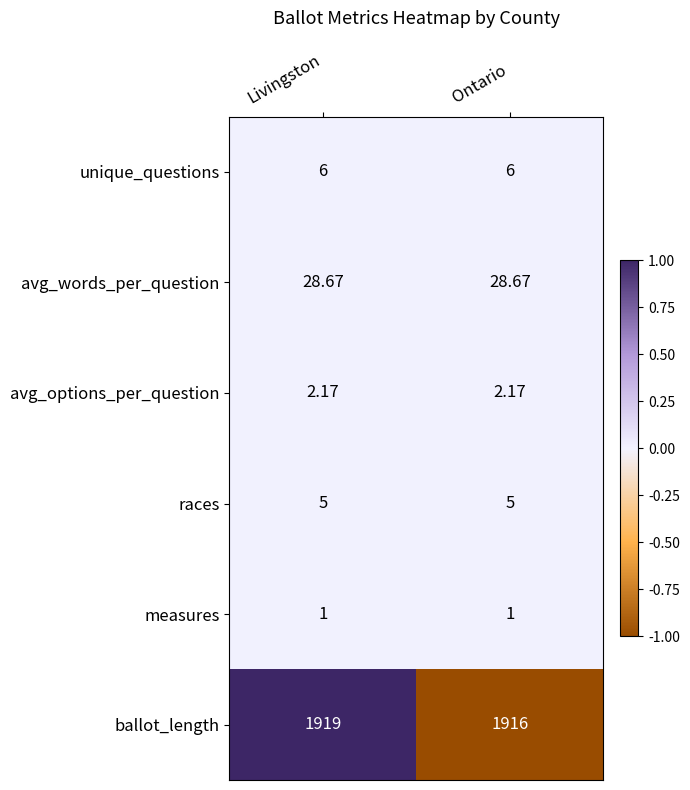

Which series has the largest total across all categories?

ballot_length